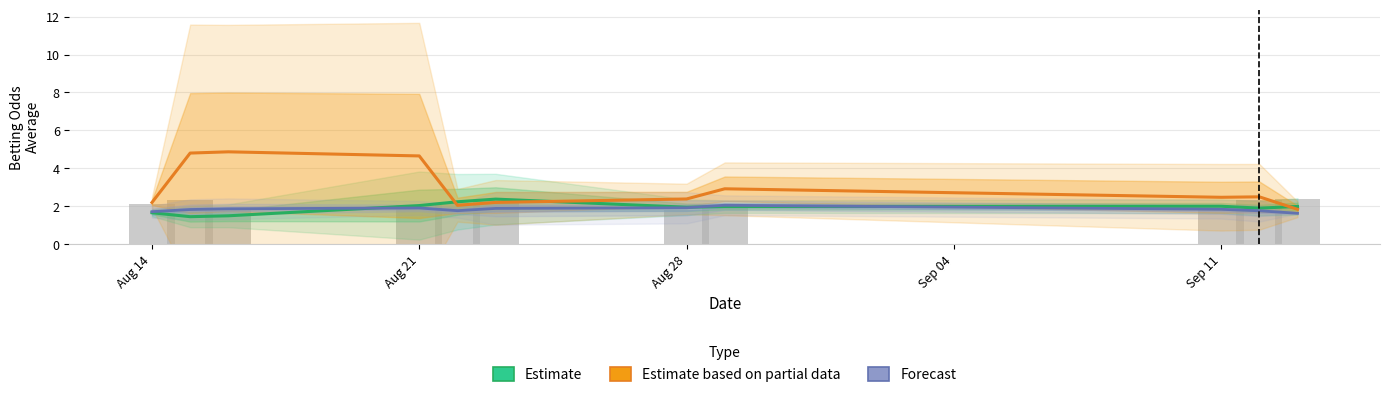

What is the smallest value displayed?

1.4